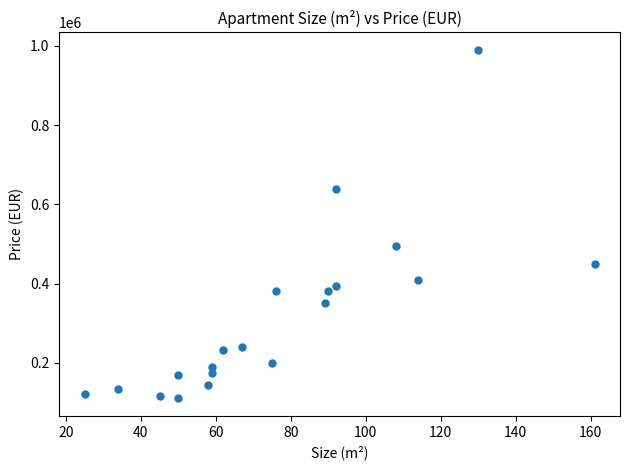

What Y value in the scatter plot is closest to 550000?

495000